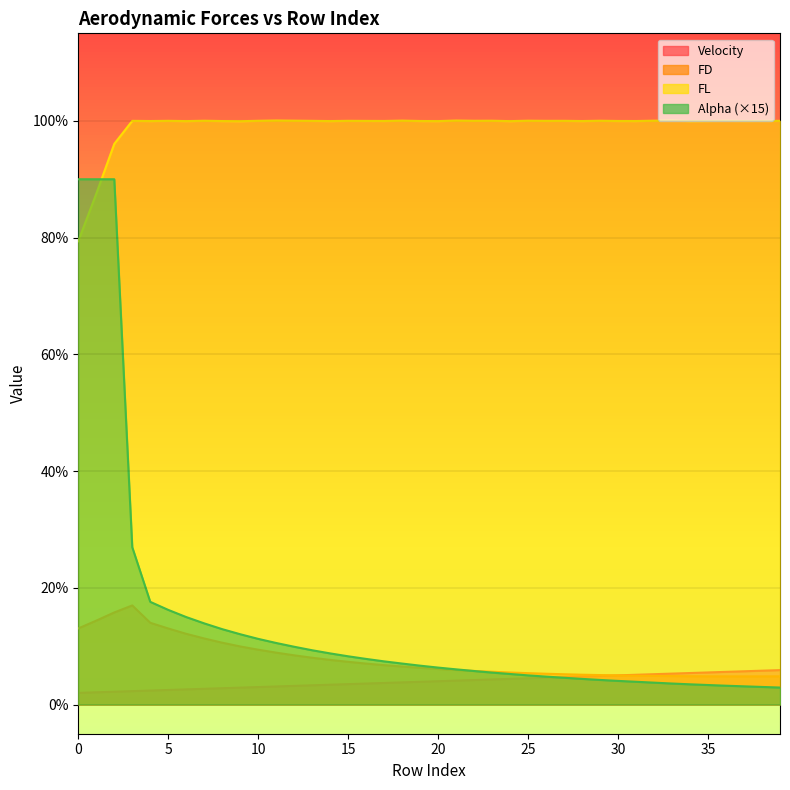

At which label does FD reach its minimum?

37